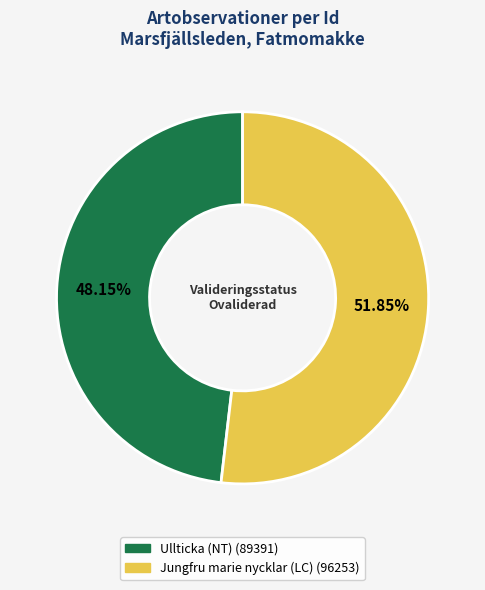

Is there any slice that represents more than half of the pie?

Yes